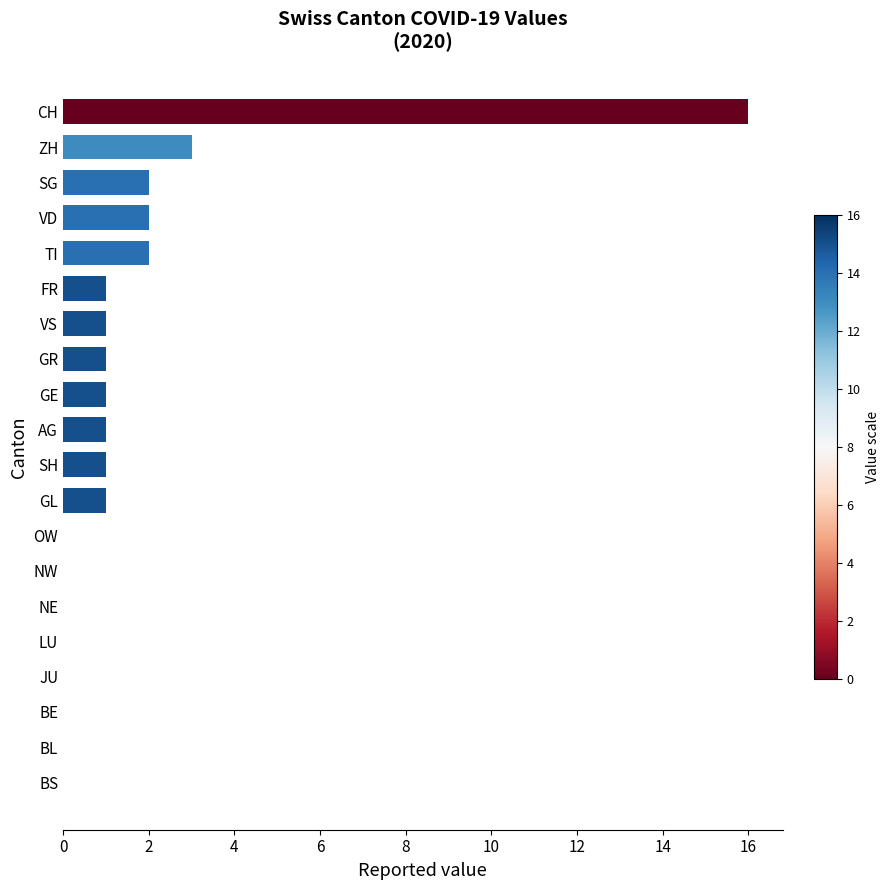

What is the maximum value shown in the chart?

16